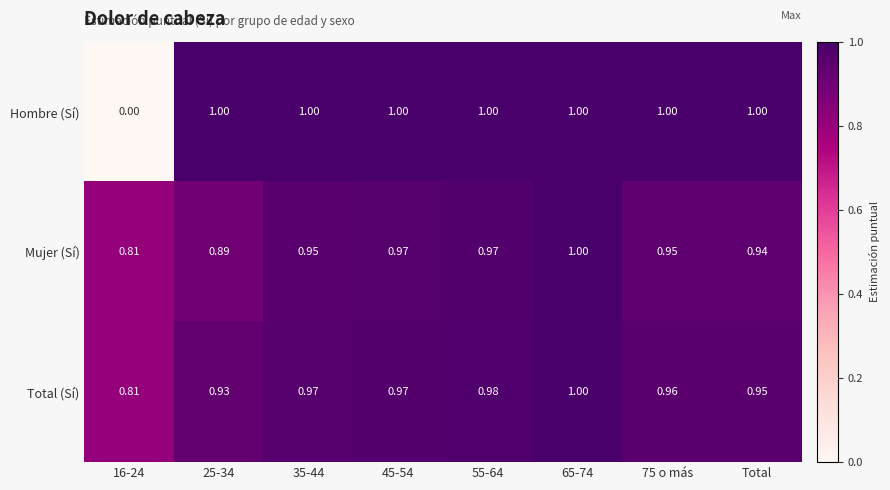

List the series in order of their overall mean, highest first.

Total (Sí), Mujer (Sí), Hombre (Sí)